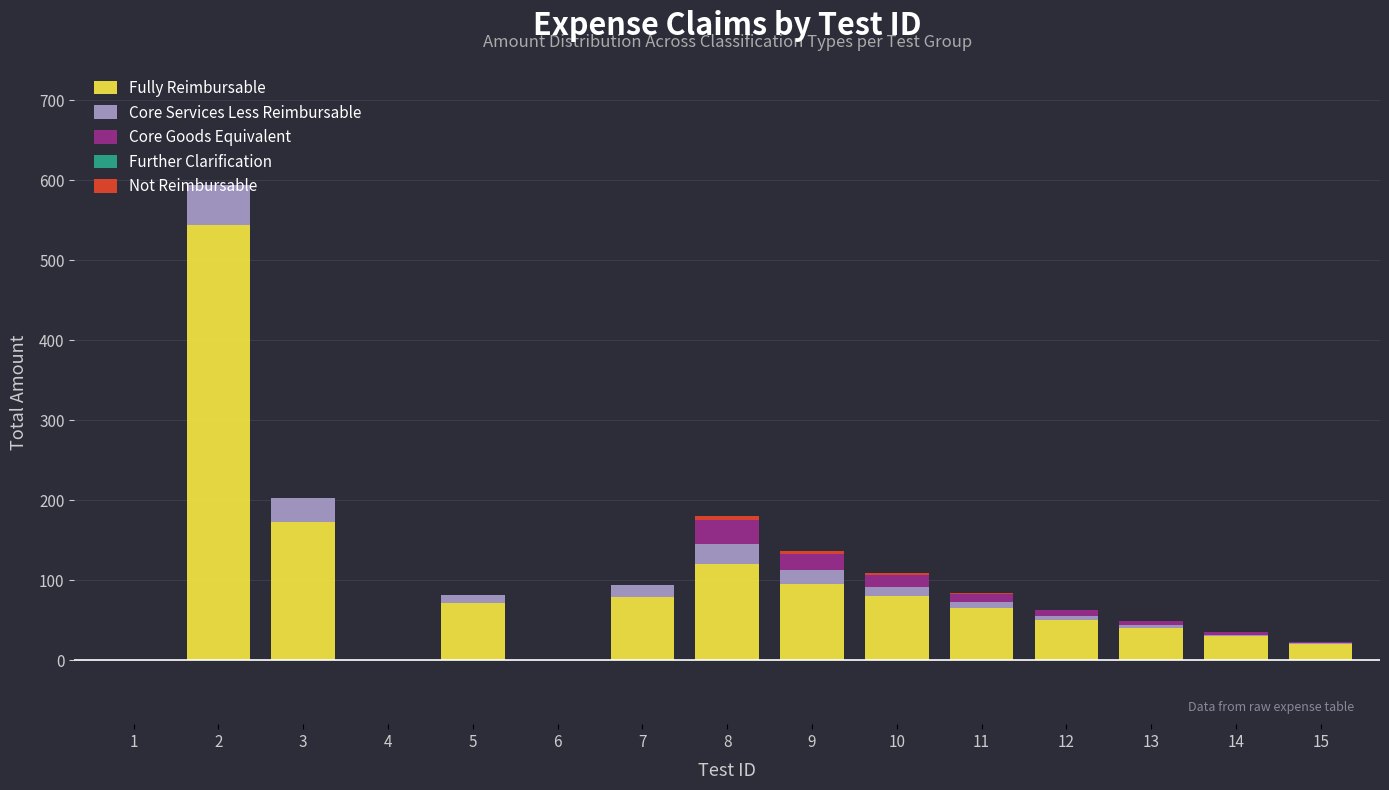

What is the maximum value for Fully Reimbursable?

544